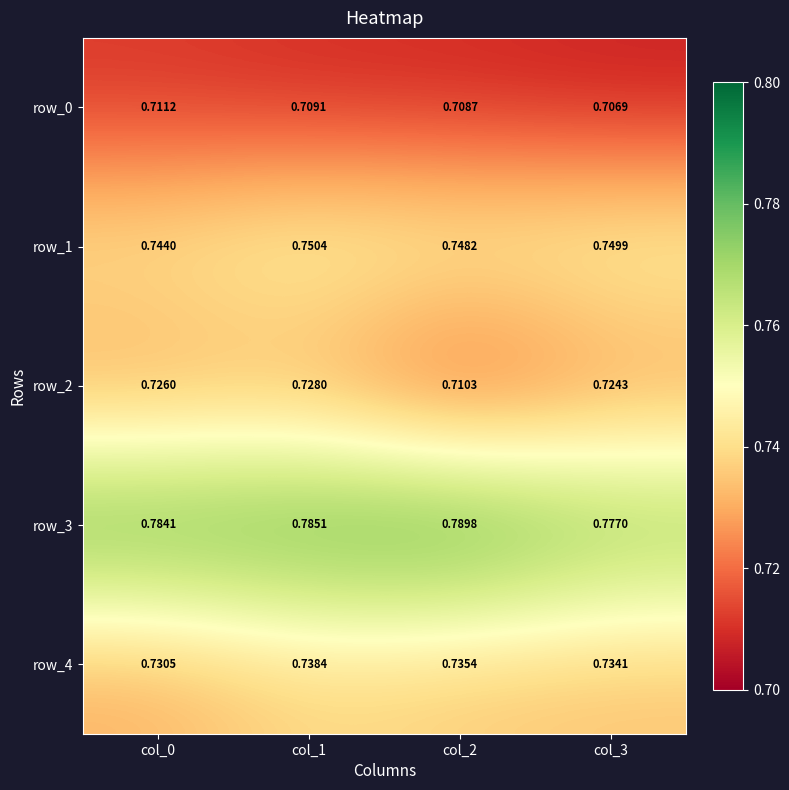

Is the value of row_2 at col_0 greater than the value of row_0 at col_0?

Yes